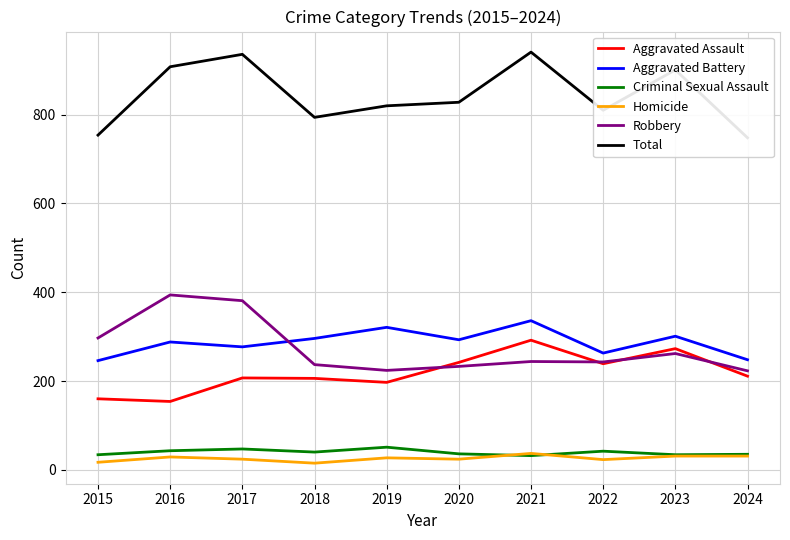

Reading right to left, list all the values displayed in this chart.

Aggravated Assault: 2024=211	2023=273	2022=239	2021=292	2020=242	2019=197	2018=206	2017=207	2016=154	2015=160
Aggravated Battery: 2024=248	2023=301	2022=263	2021=336	2020=293	2019=321	2018=296	2017=277	2016=288	2015=246
Criminal Sexual Assault: 2024=35	2023=34	2022=42	2021=32	2020=36	2019=51	2018=40	2017=47	2016=43	2015=34
Homicide: 2024=31	2023=31	2022=23	2021=37	2020=24	2019=27	2018=15	2017=24	2016=29	2015=17
Robbery: 2024=223	2023=262	2022=243	2021=244	2020=233	2019=224	2018=237	2017=381	2016=394	2015=297
Total: 2024=748	2023=901	2022=810	2021=941	2020=828	2019=820	2018=794	2017=936	2016=908	2015=754